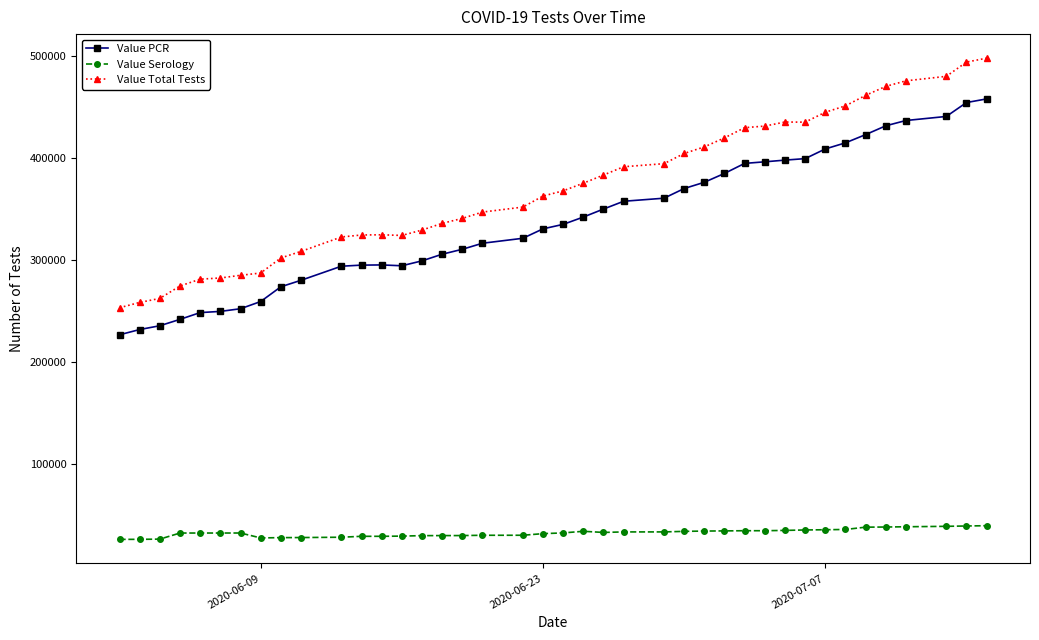

What are all the series names shown in the legend?

Value PCR, Value Serology, Value Total Tests